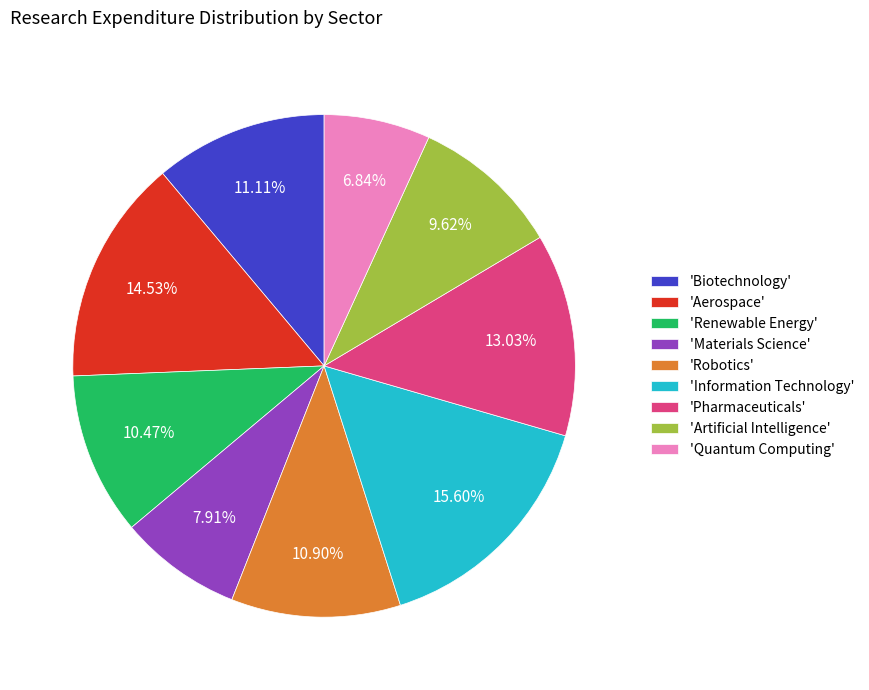

Which has a higher value, 'Pharmaceuticals' or 'Aerospace'?

'Aerospace'